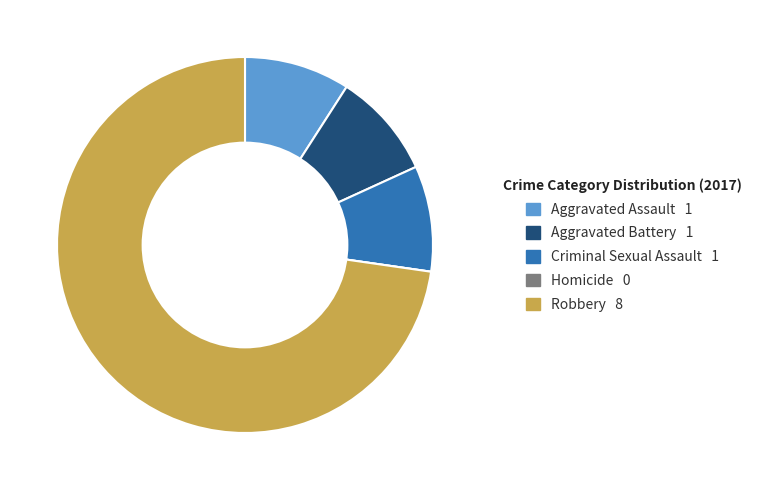

The Robbery slice represents 73% of the pie. True or false?

True